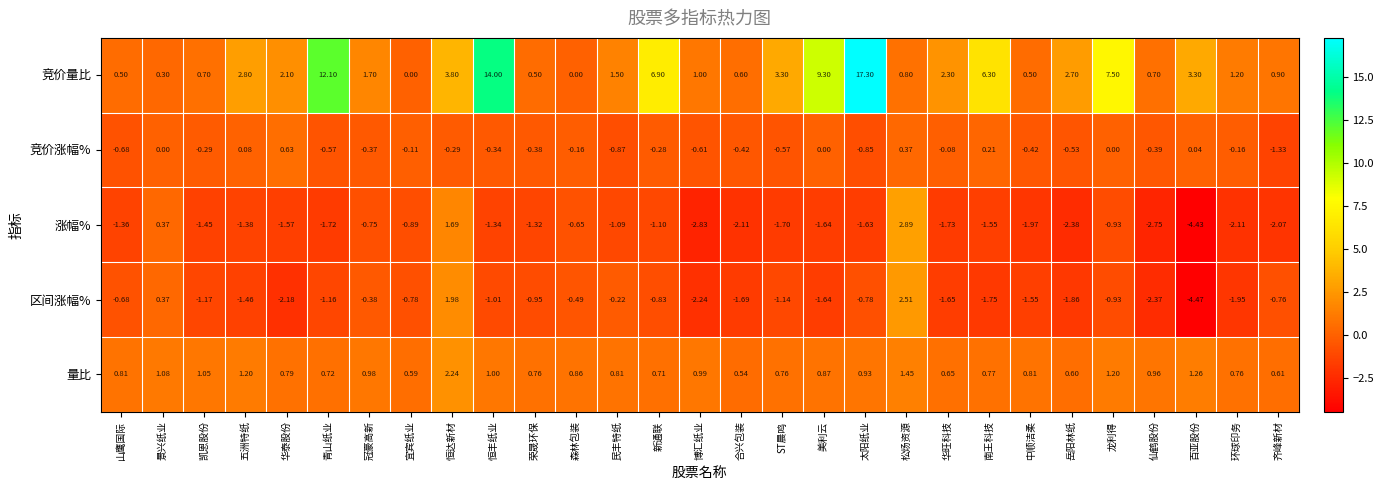

At which category does the chart reach its minimum across all series?

百亚股份